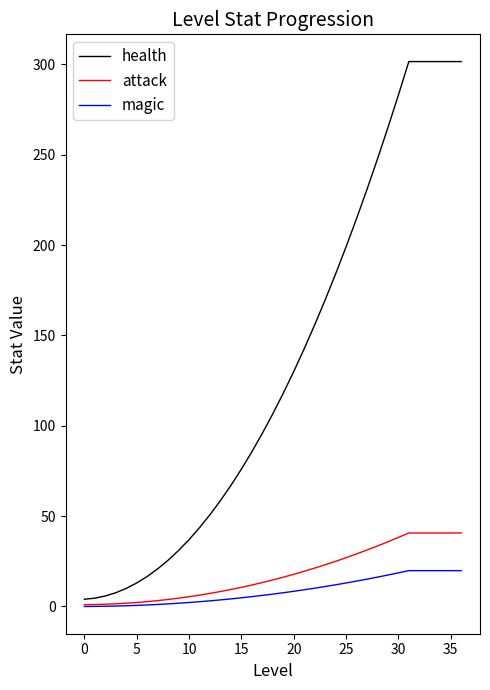

Which series has the widest spread of values?

health